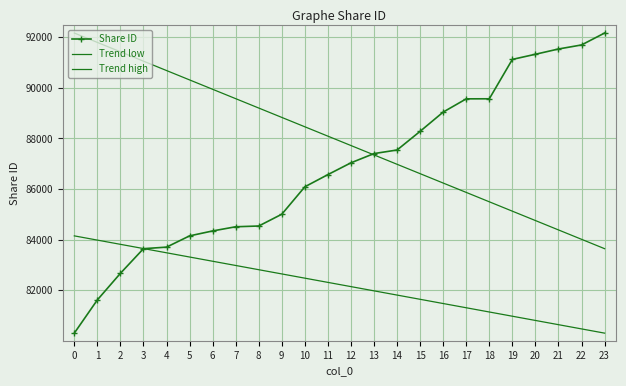

What is the smallest value displayed?

80307.0